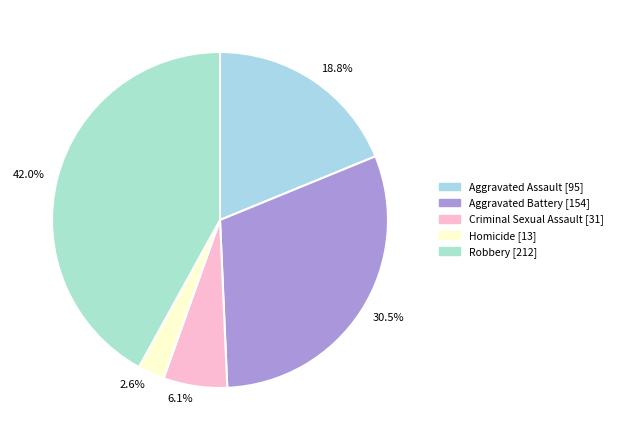

How many segments does this pie chart have?

5